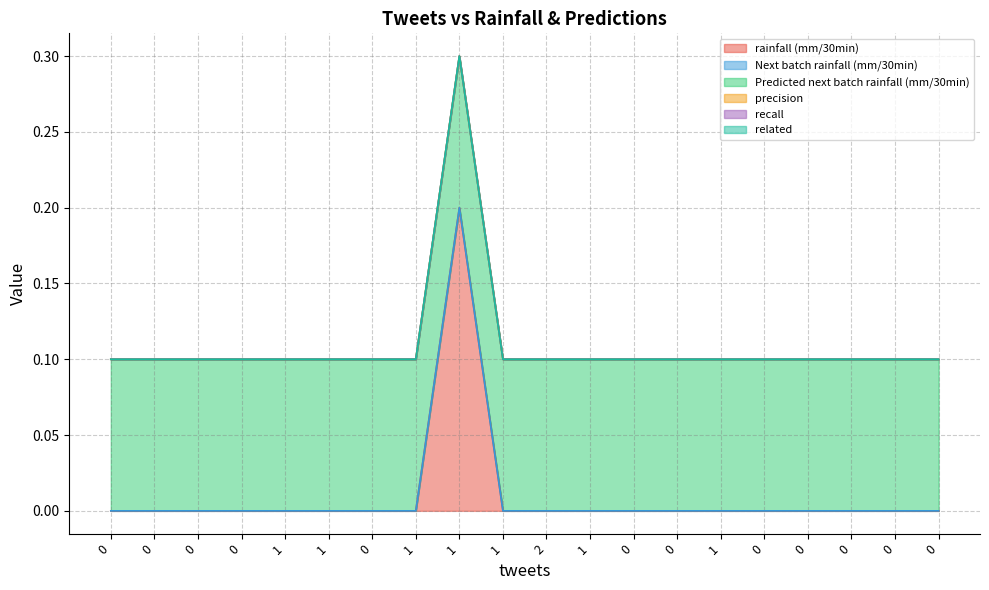

How many categories are shown in the chart?

20